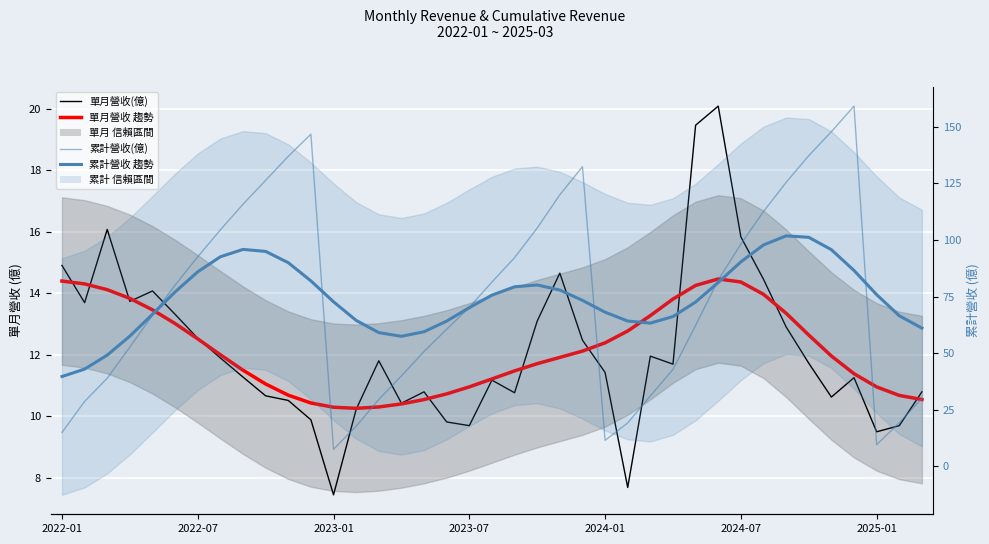

True or false: 累計營收 趨勢 has more than 0 points higher than both neighbors.

True